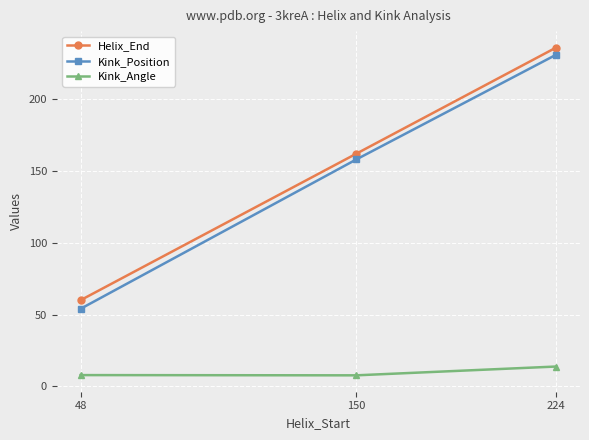

What is the value of the Helix_End point at the 2nd from the left?

162.0